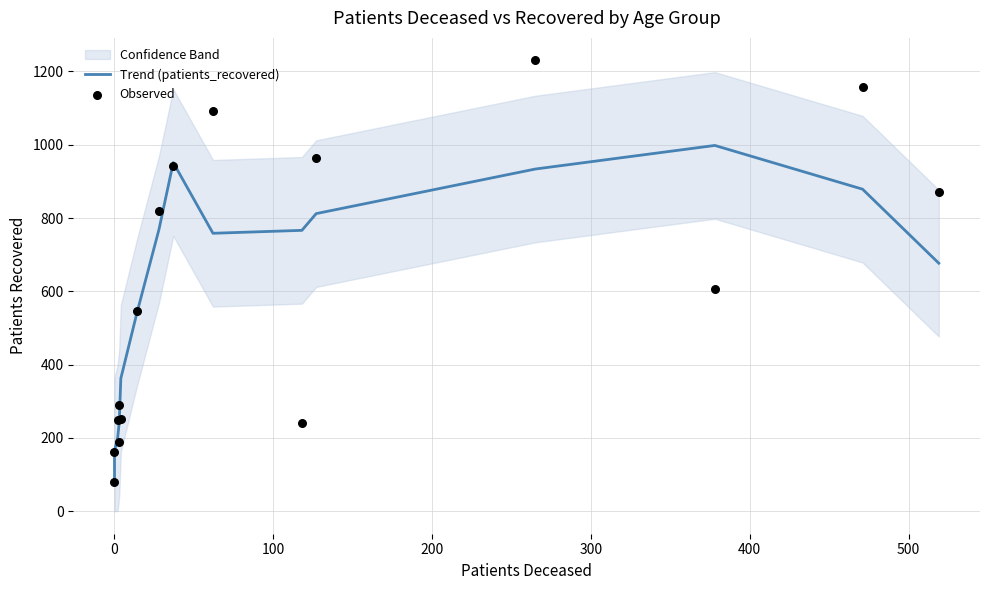

Which series has the widest spread of Y values?

Observed